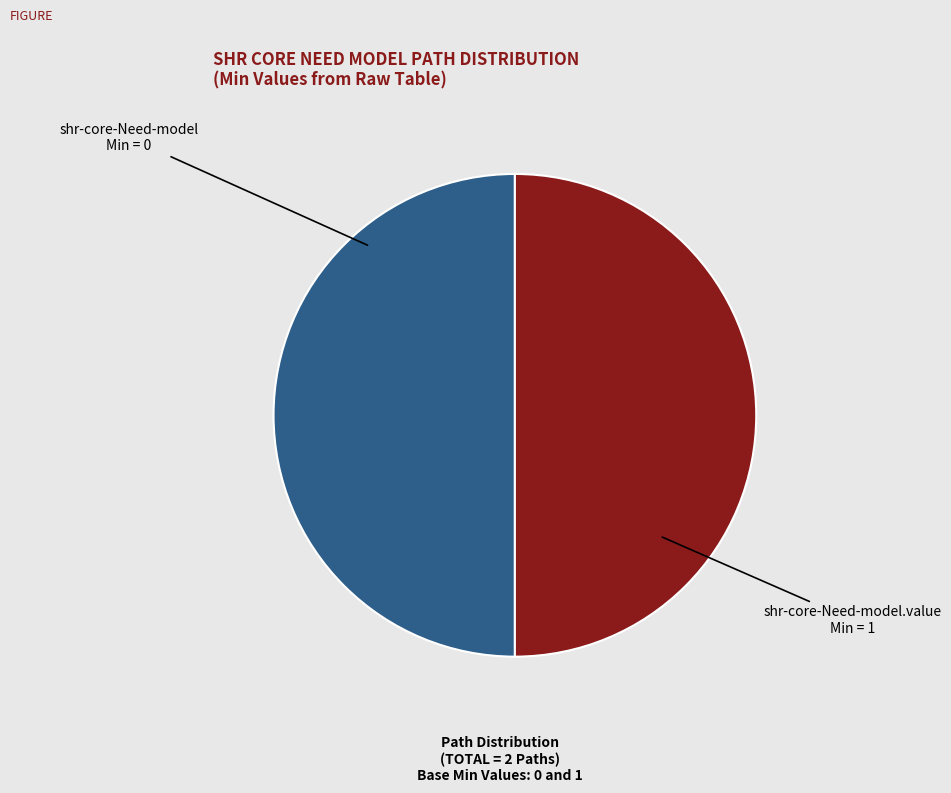

Count the number of slices in the pie.

2